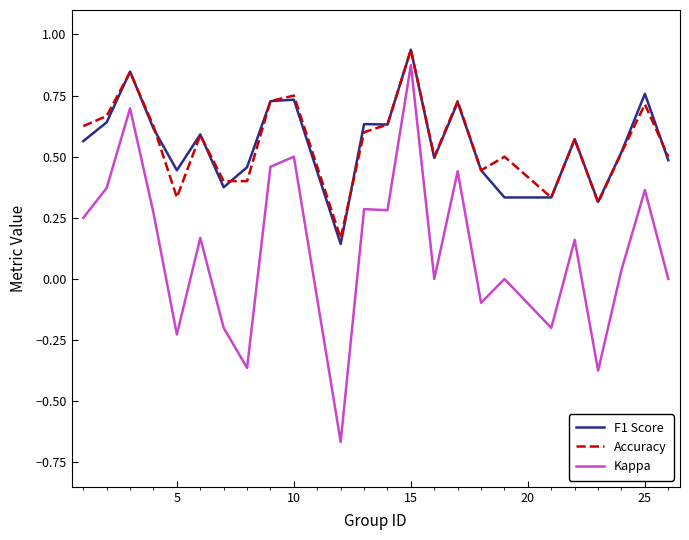

Which series has the widest spread of values?

Kappa